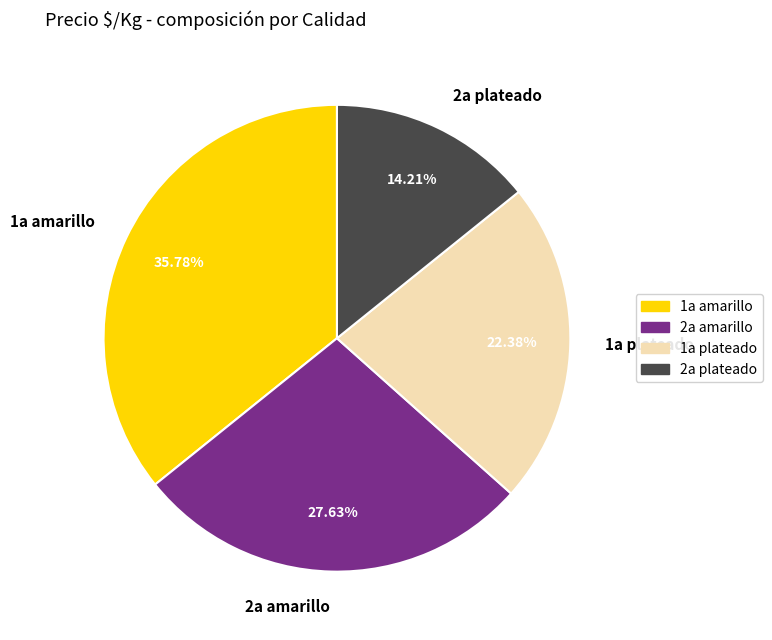

Does any single category account for the majority?

No